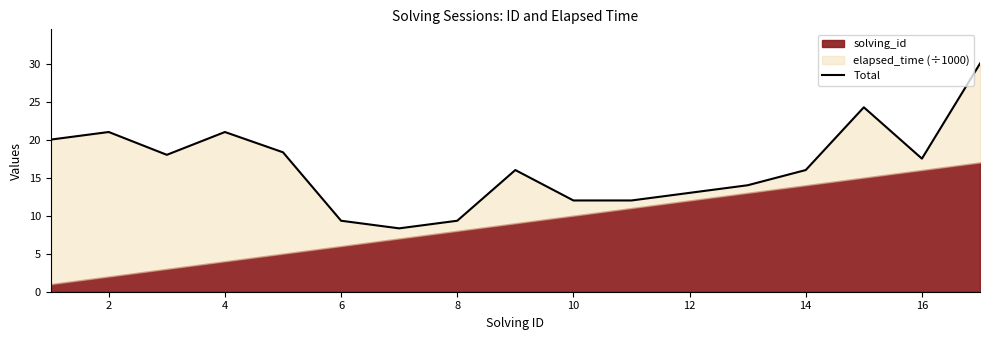

Is it true that the value at 8 is 5.9?

False